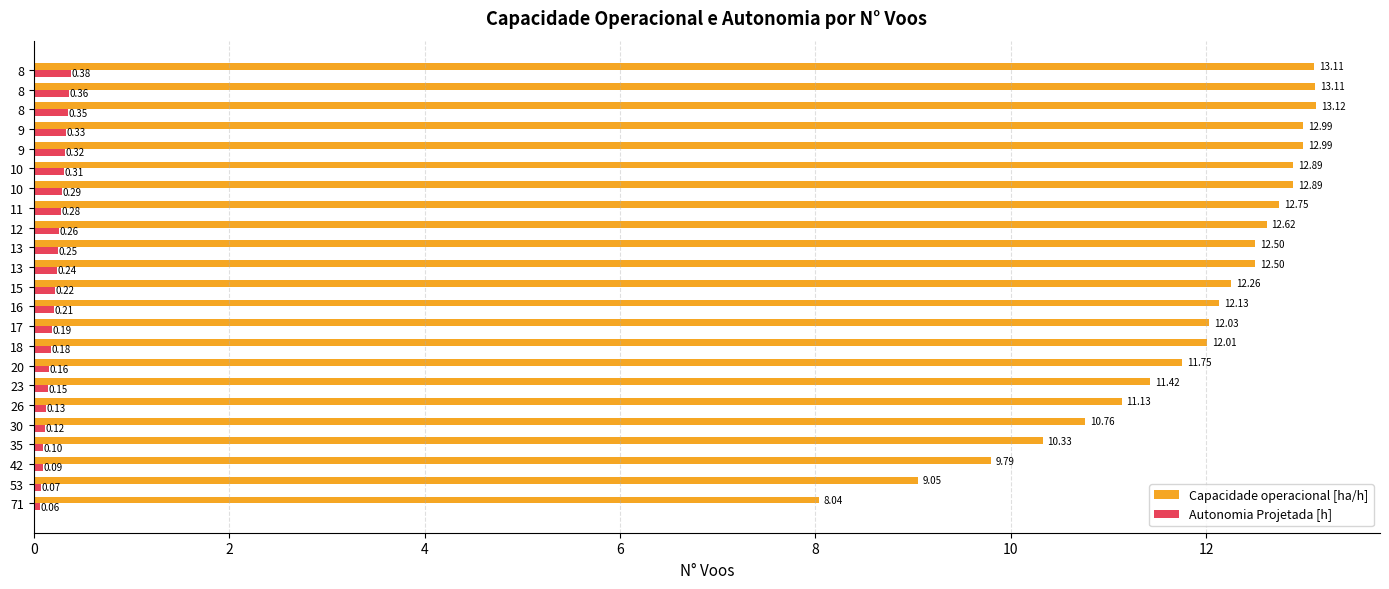

What is the average value of the Capacidade operacional [ha/h] series?

11.8